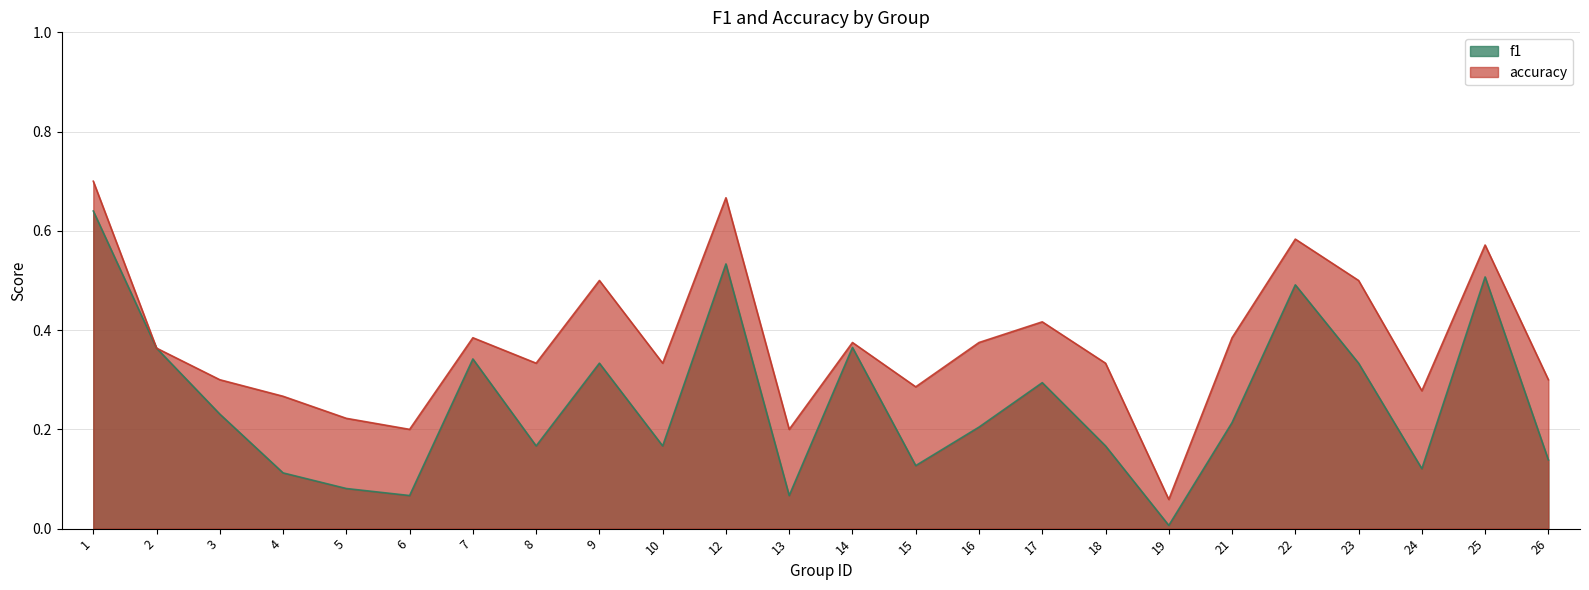

True or false: f1 and accuracy cross at least once.

False